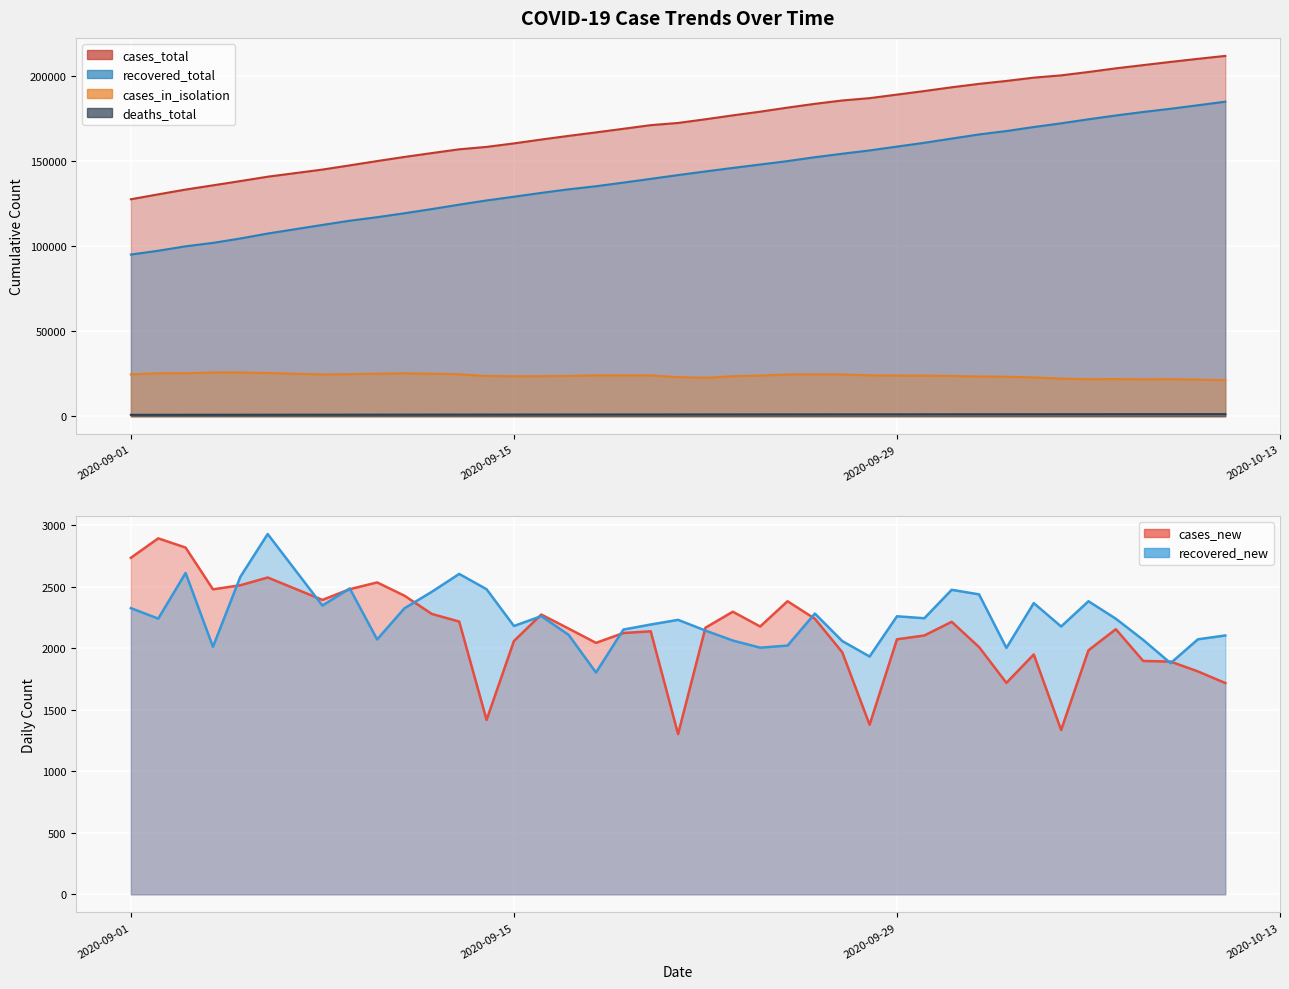

True or false: cases_new and cases_in_isolation intersect in this chart.

False